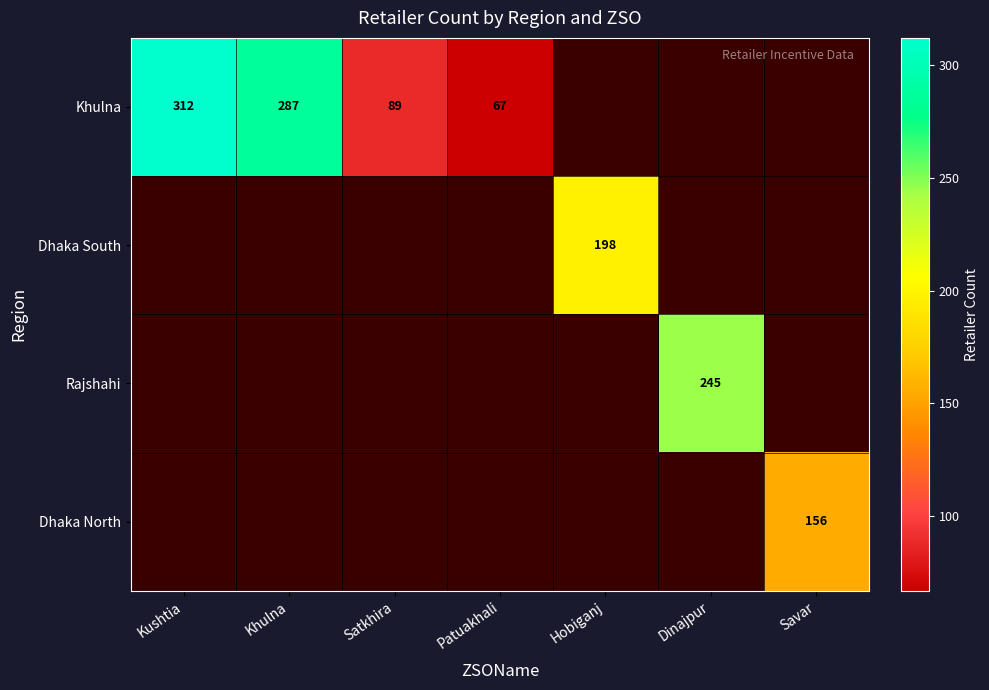

Is the value of Khulna at Patuakhali greater than the value of Rajshahi at Dinajpur?

No